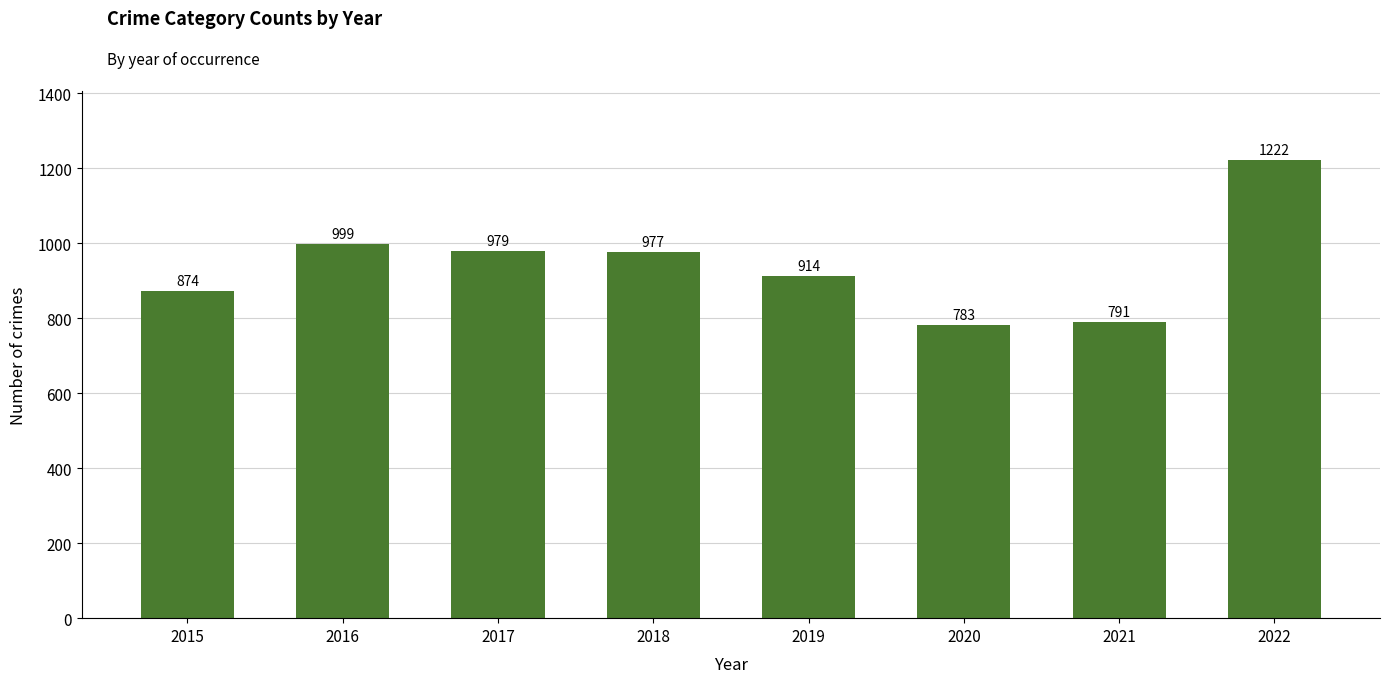

List the labels in order of value, smallest first.

2020, 2021, 2015, 2019, 2018, 2017, 2016, 2022